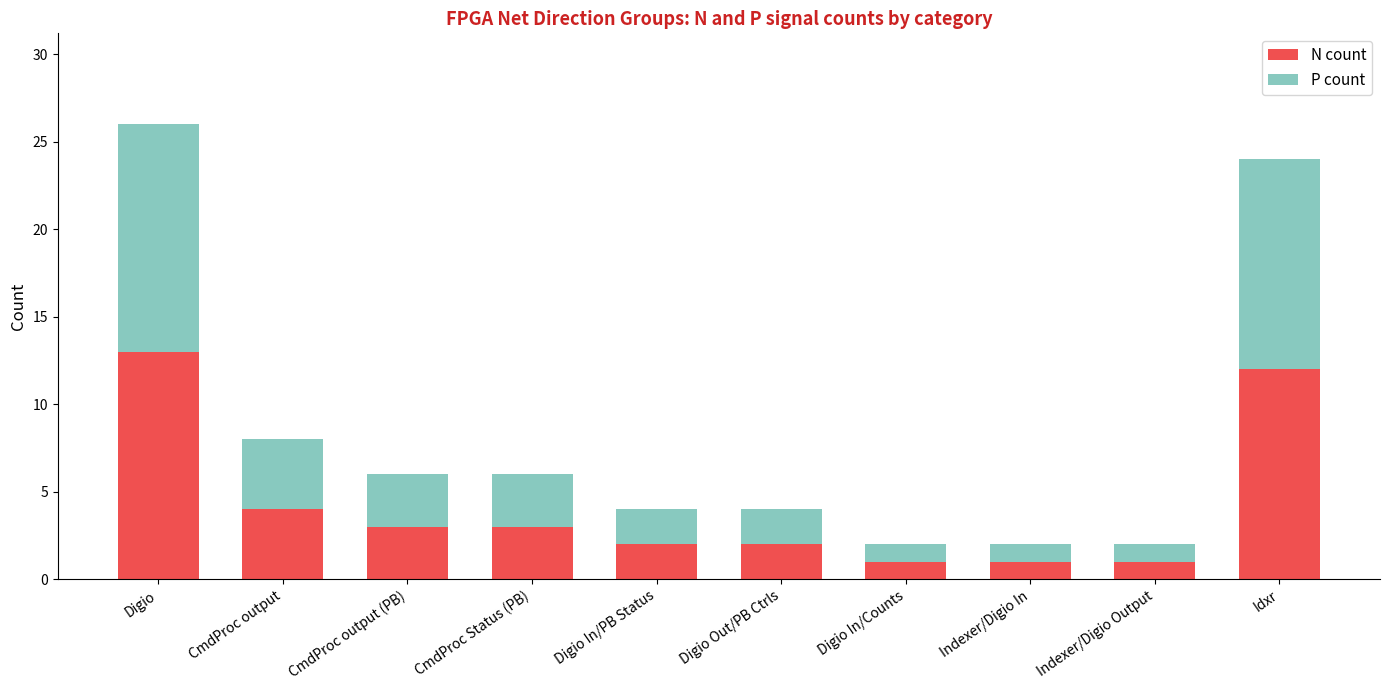

Reading left to right, transcribe the values for N count.

13	4	3	3	2	2	1	1	1	12